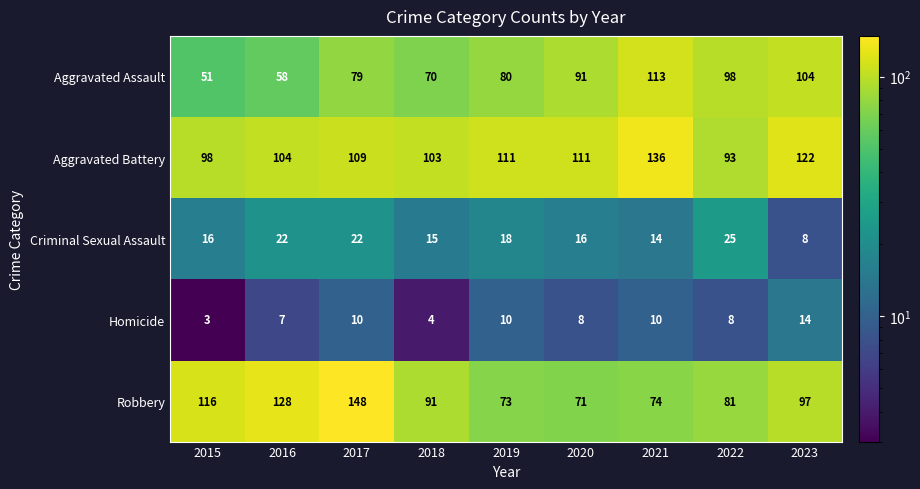

At how many categories does at least one series exceed 30?

9